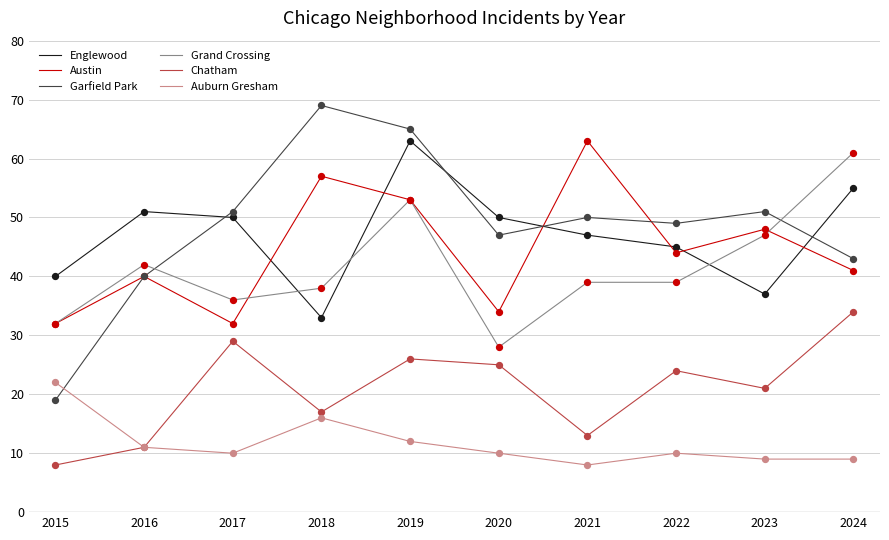

What are all the series names shown in the legend?

Englewood, Austin, Garfield Park, Grand Crossing, Chatham, Auburn Gresham